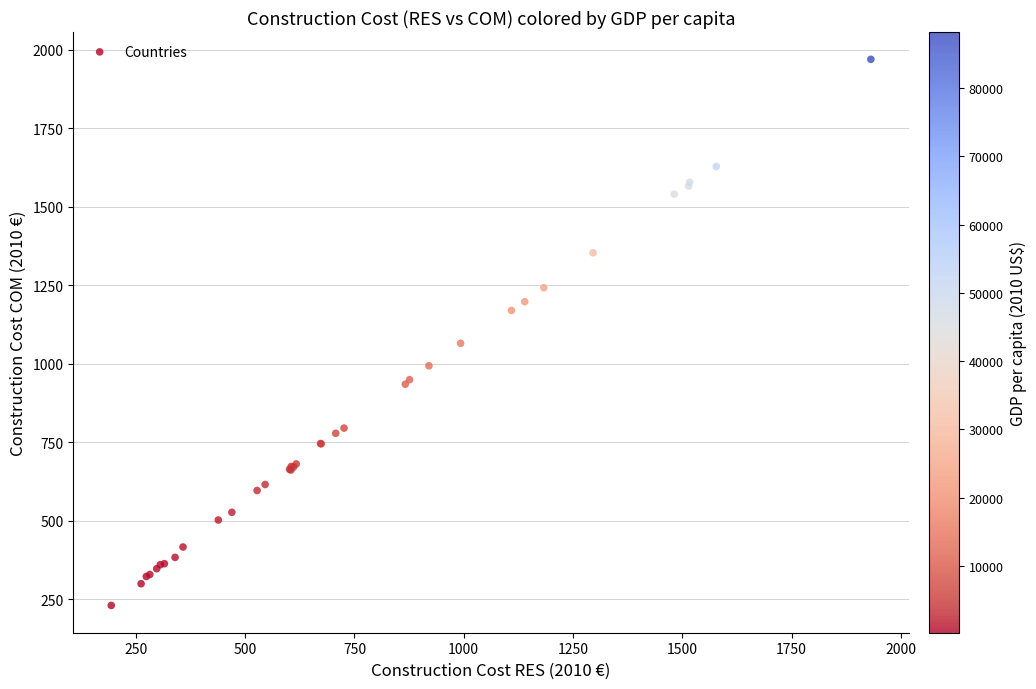

What Y value in the scatter plot is closest to 1100?

1065.6